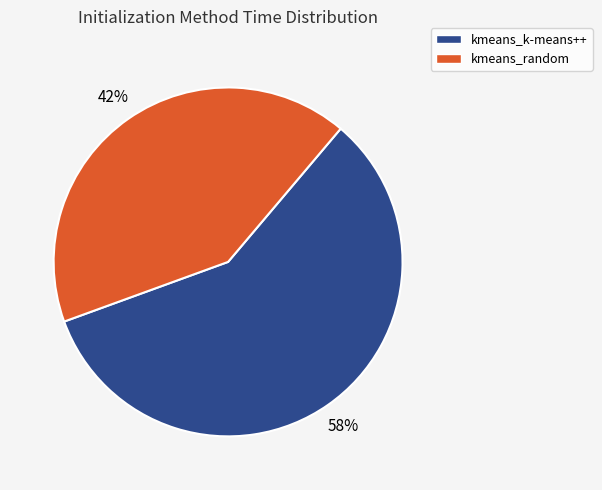

What is the smallest slice in the pie chart?

kmeans_random